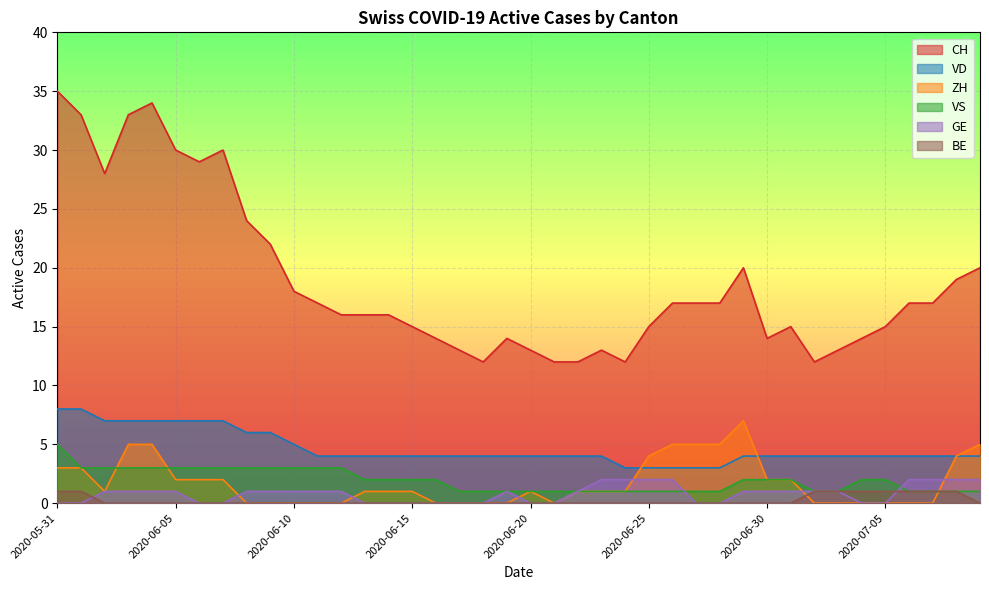

Where do GE and ZH first cross each other?

2020-06-07 and 2020-06-08